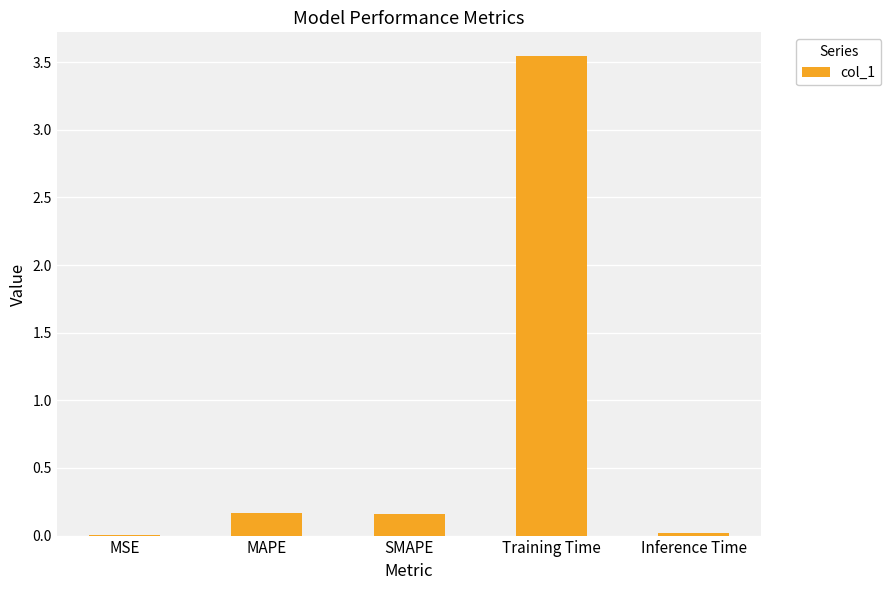

What is the change in value from MSE to SMAPE?

+0.2